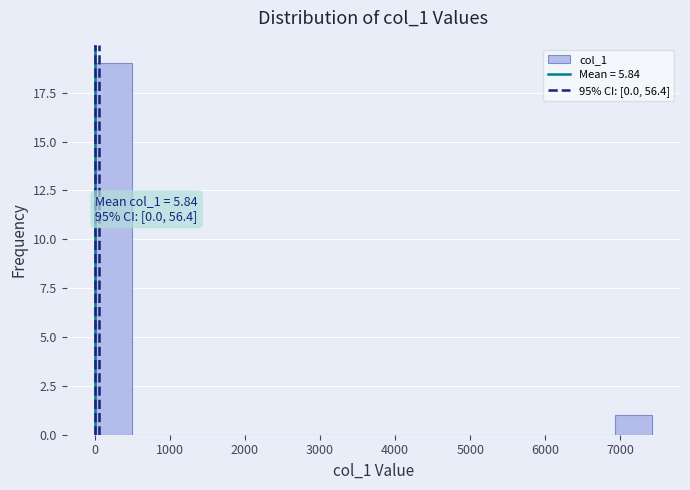

Over which range of the x-axis is the bar tallest?

0 to 500